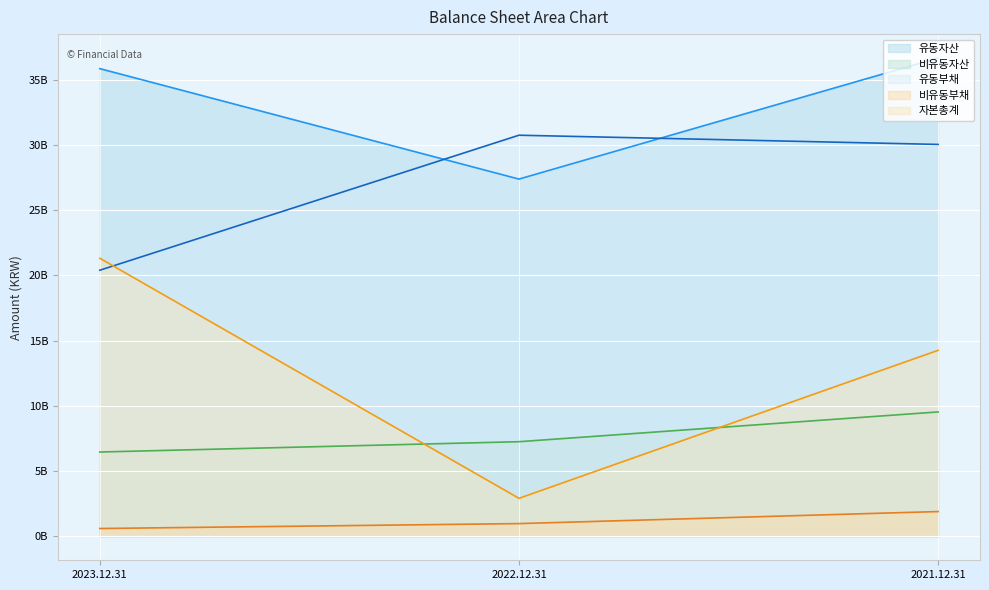

How many distinct data groups are displayed?

5